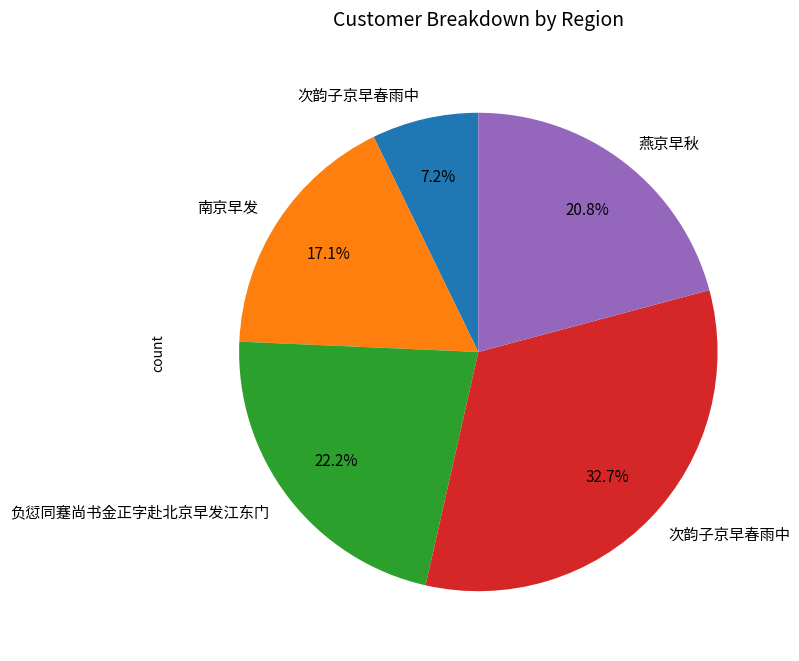

Is there any slice that represents more than half of the pie?

No